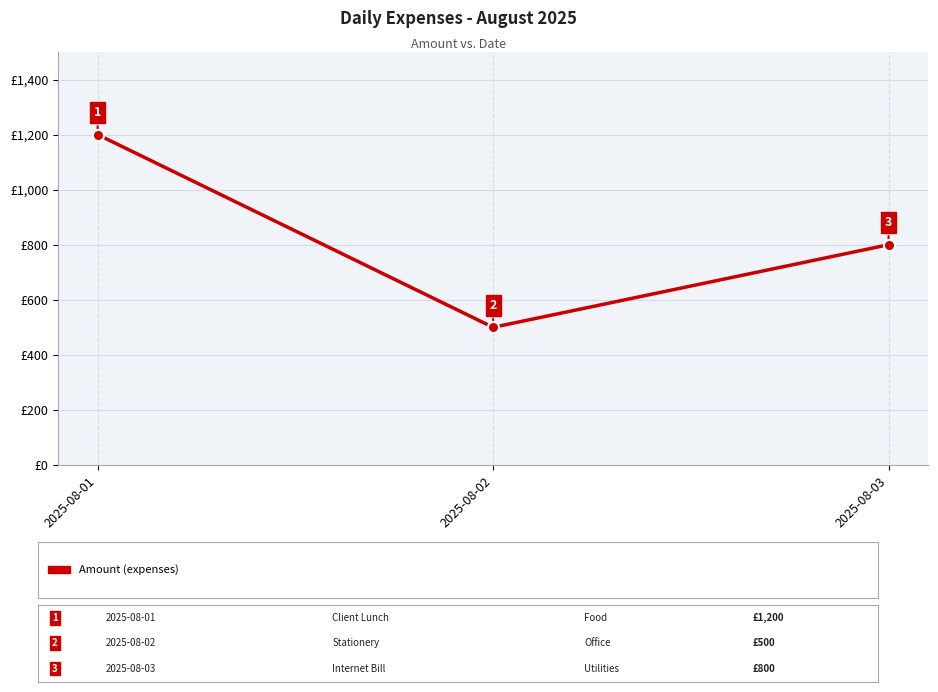

What is the difference between the maximum and minimum values?

700